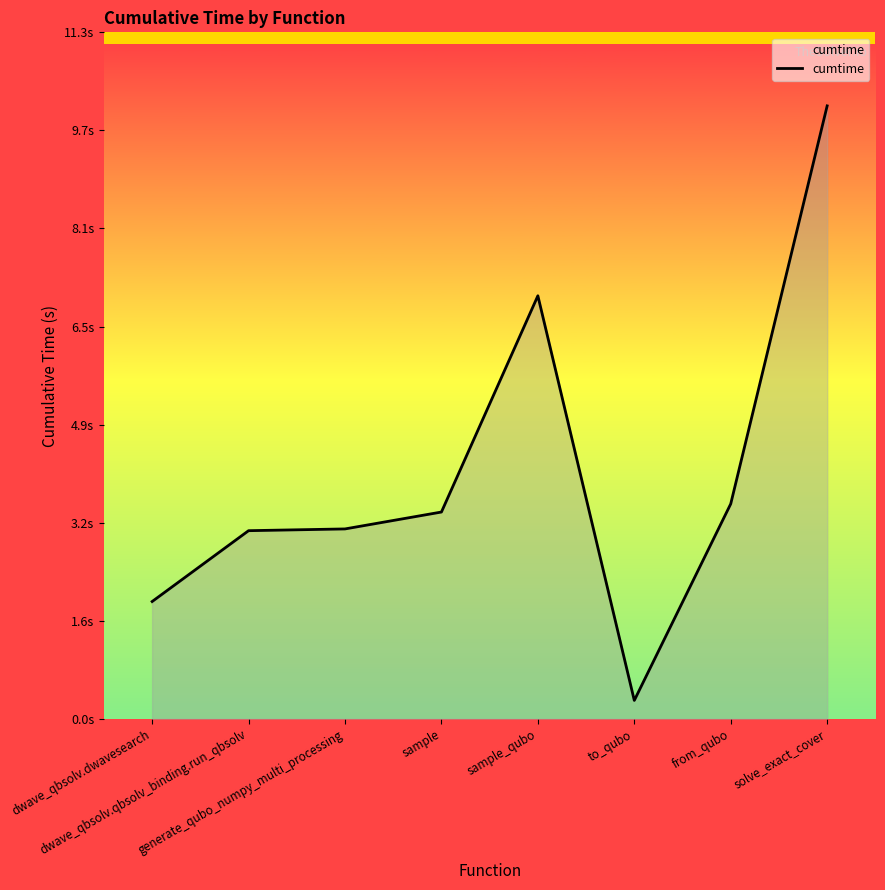

Between to_qubo and solve_exact_cover, which is larger?

solve_exact_cover